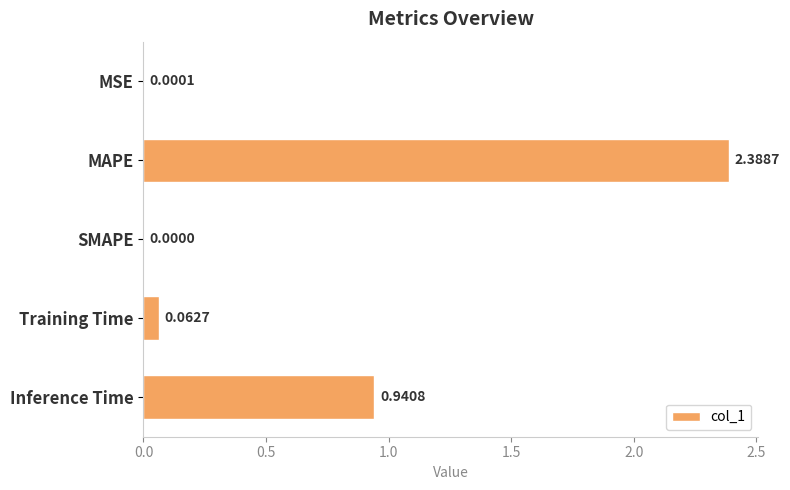

Where is the data nearest to the value 1?

Inference Time